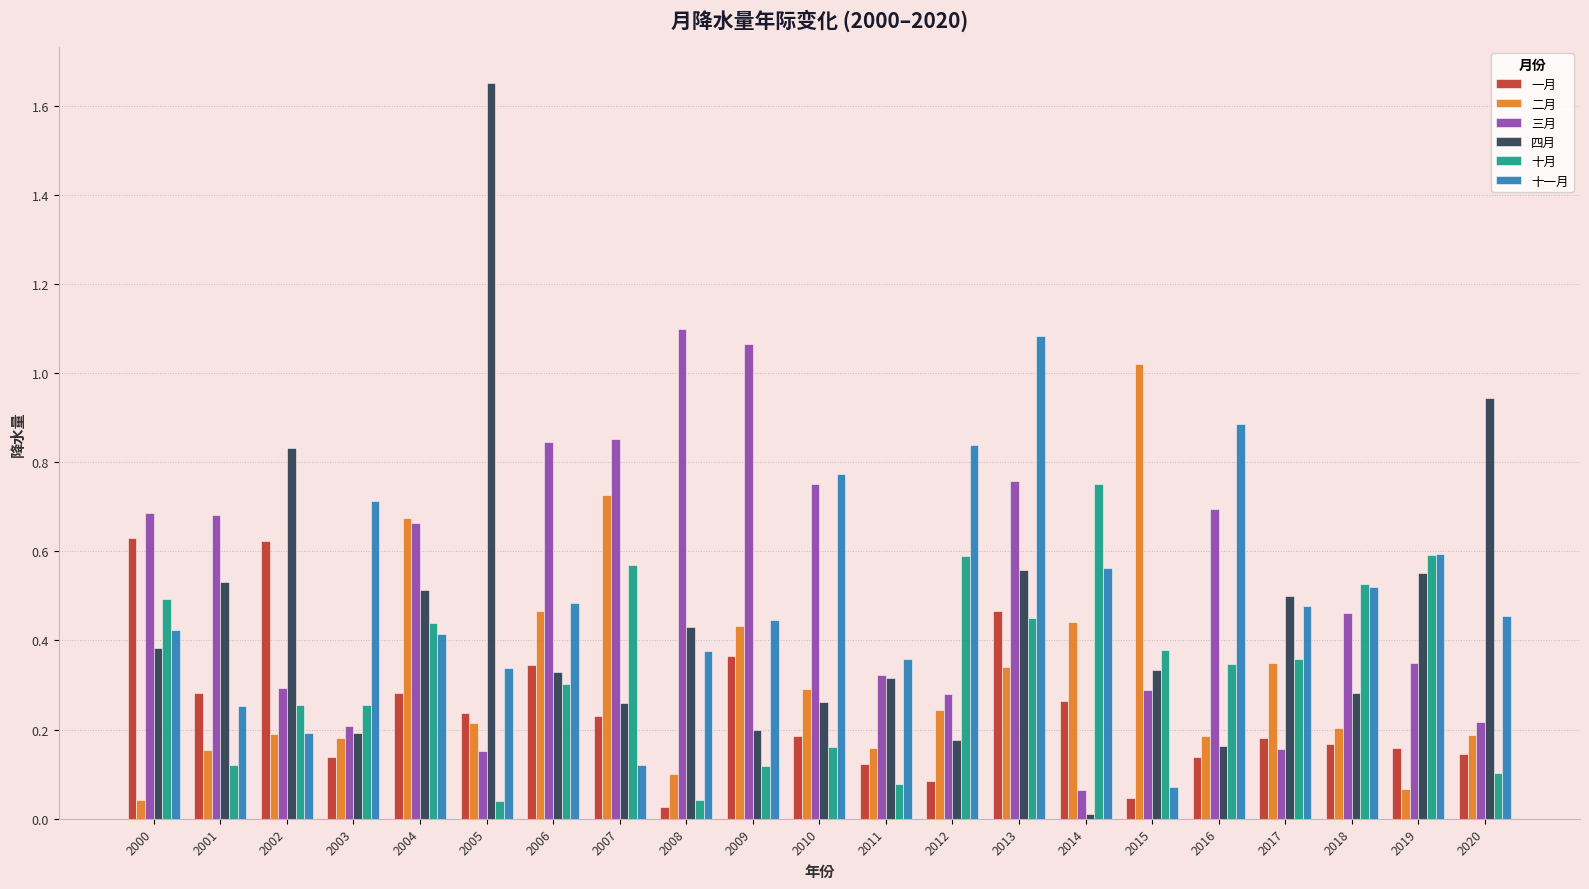

Which label corresponds to the largest value in the chart?

2005